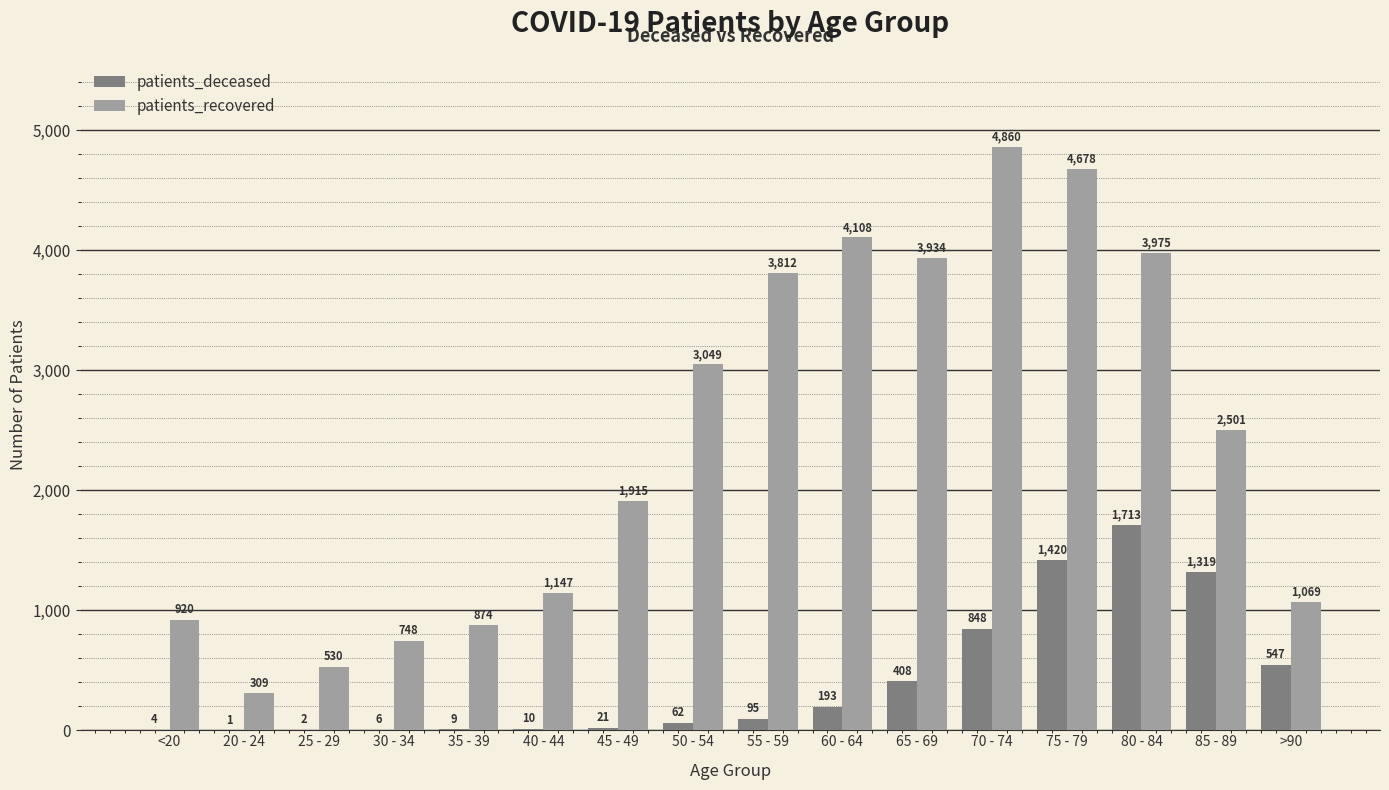

What is the sum of all patients_recovered values?

38429